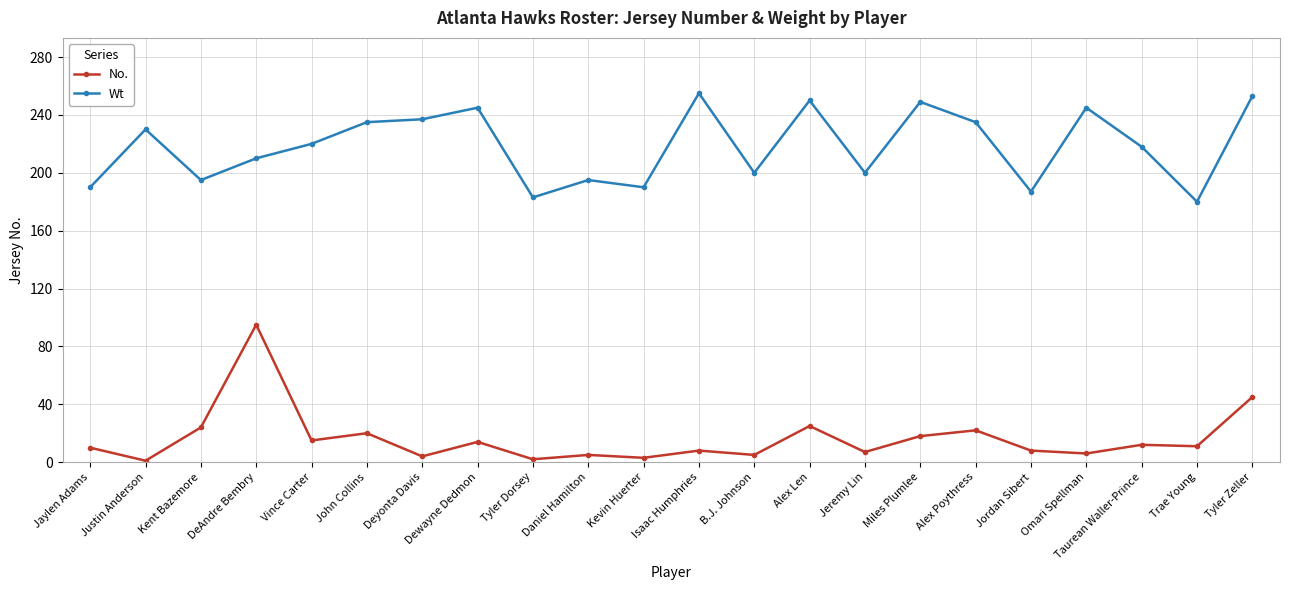

Rank the series by their average value, from highest to lowest.

Wt, No.